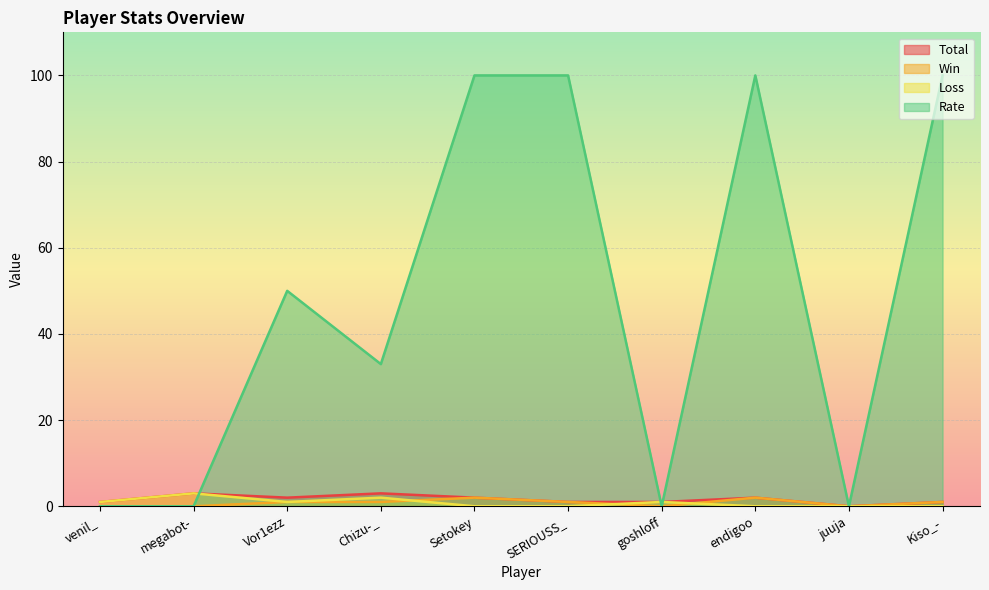

What is the difference between the highest and lowest values at endigoo?

100